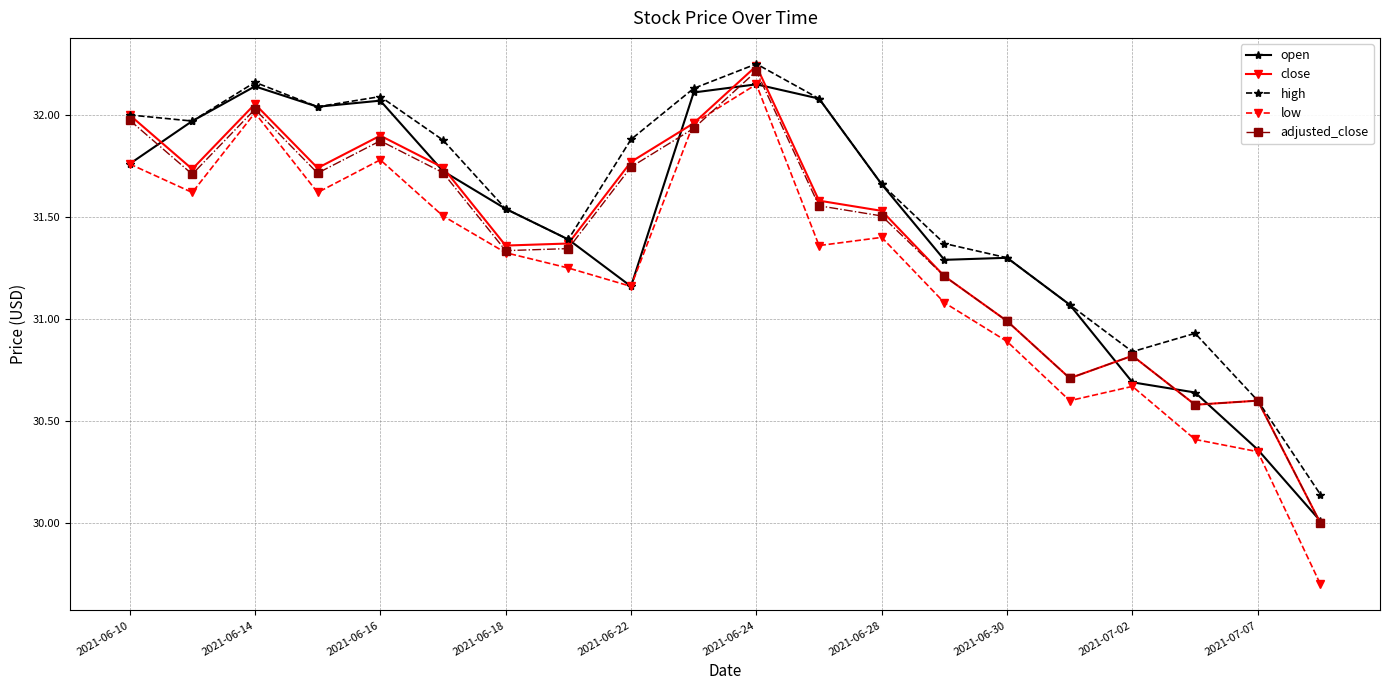

True or false: adjusted_close has more than 1 points higher than both neighbors.

True